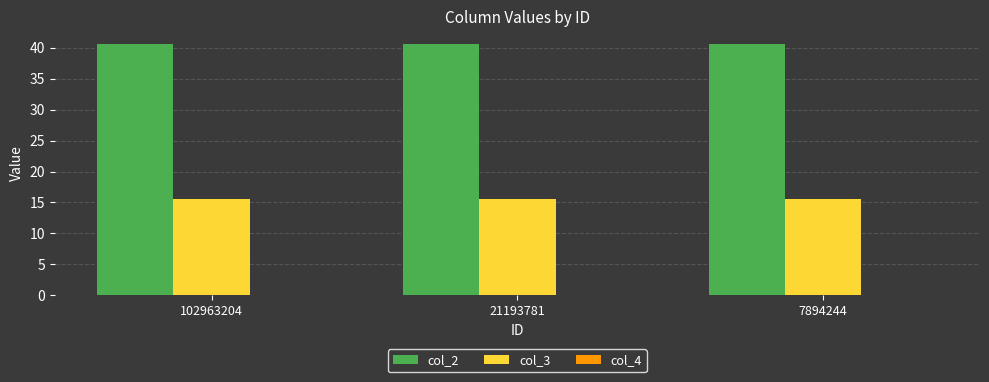

Which series has the largest total across all categories?

col_2